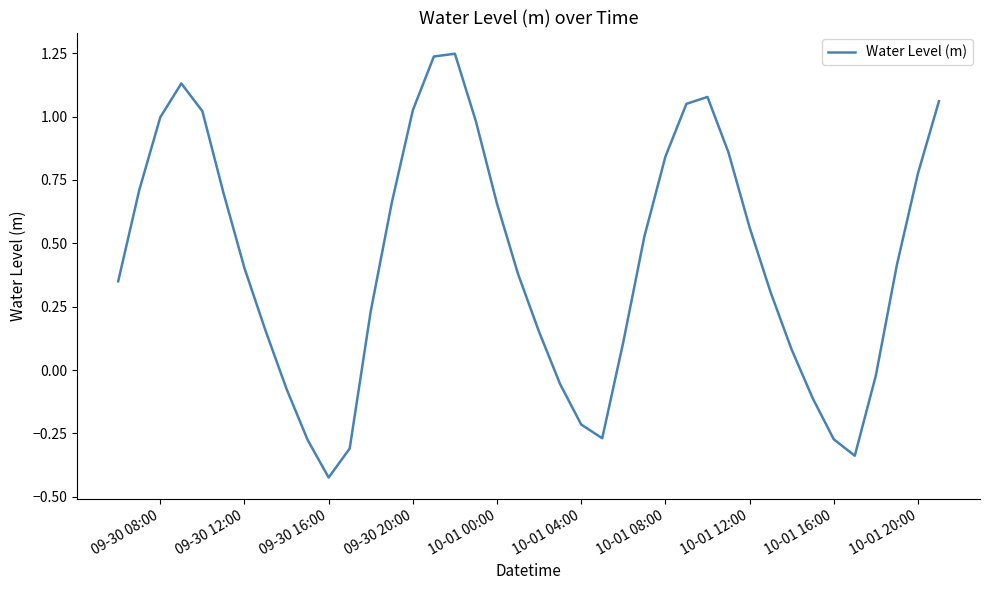

What is the difference between the maximum and minimum values?

1.7